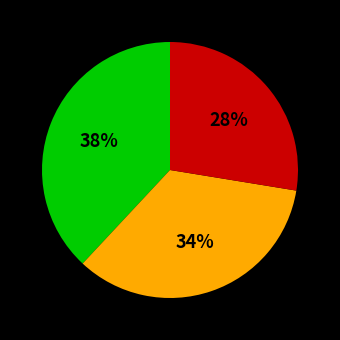

Does any single category account for the majority?

No